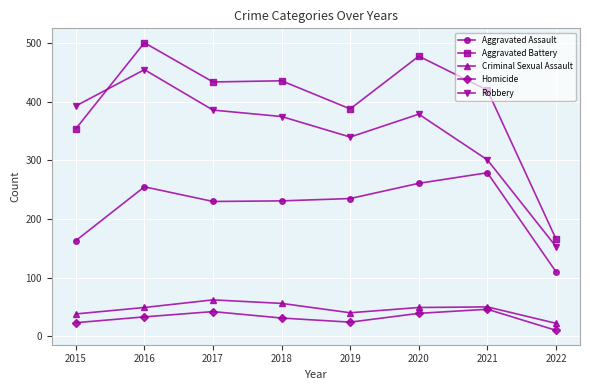

At which label does Homicide reach its minimum?

2022